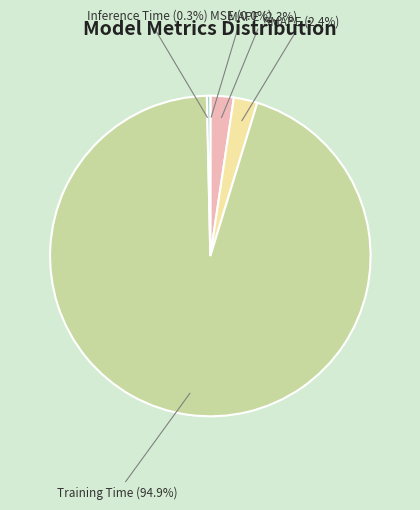

Does any single category account for the majority?

Yes